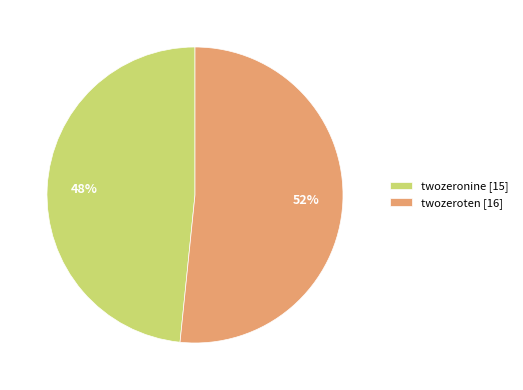

Rank the categories by value from highest to lowest.

twozeroten, twozeronine